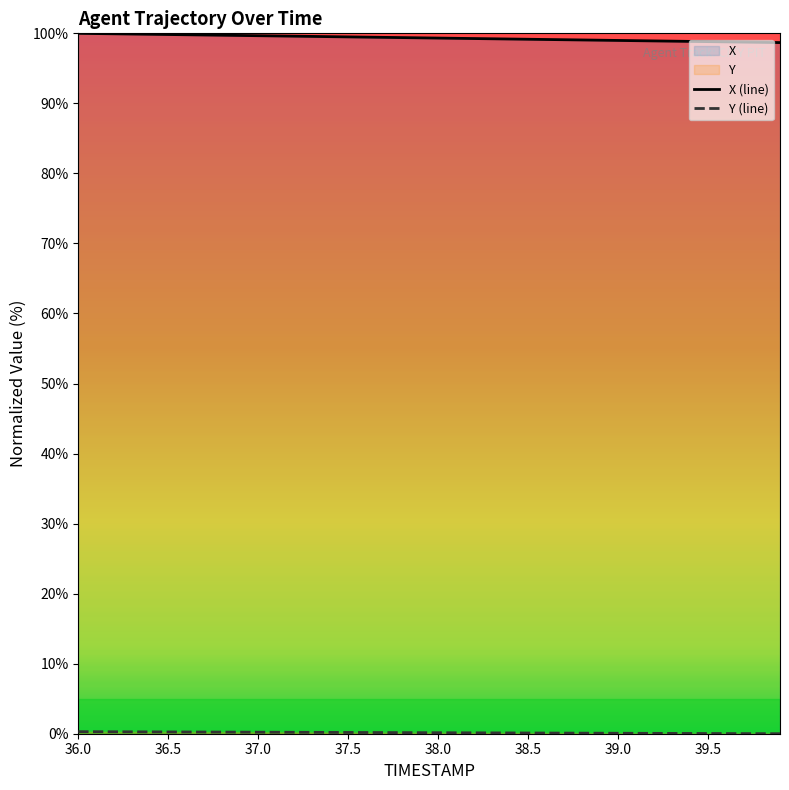

What is the maximum value shown in the chart?

100.0